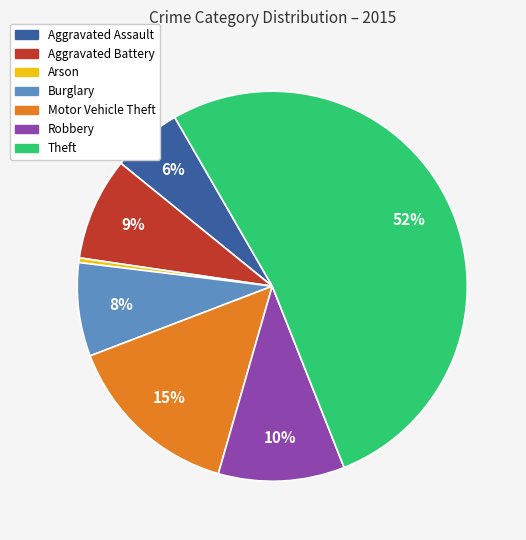

What is the largest slice in the pie chart?

Theft